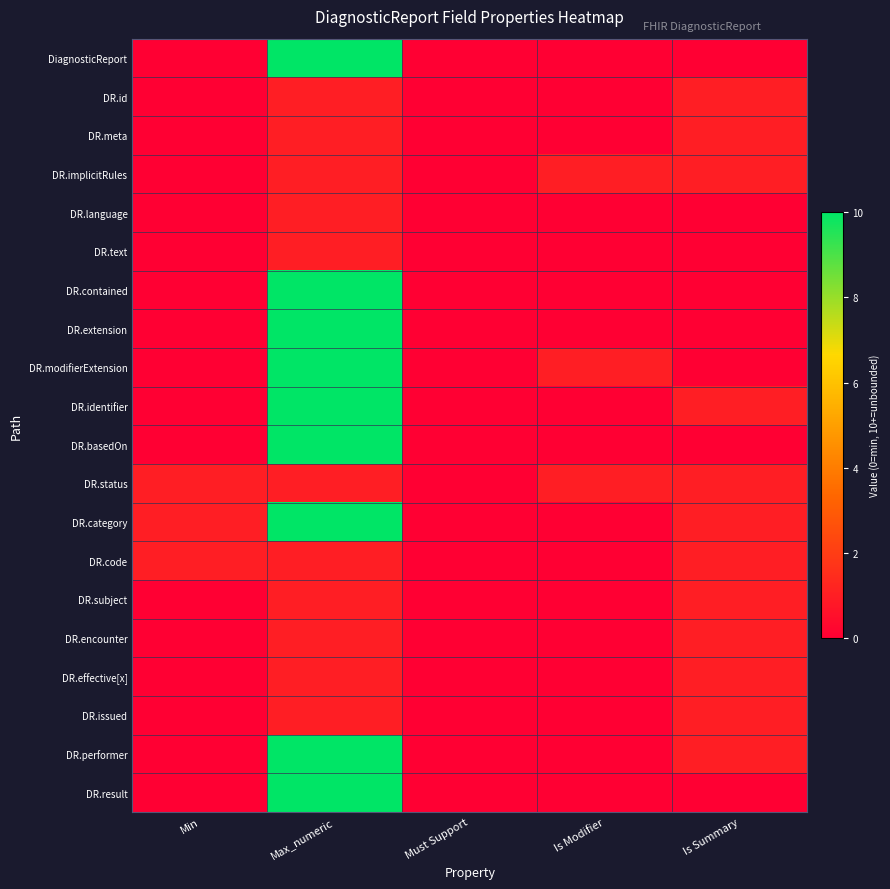

Which series has the widest spread of values?

DiagnosticReport